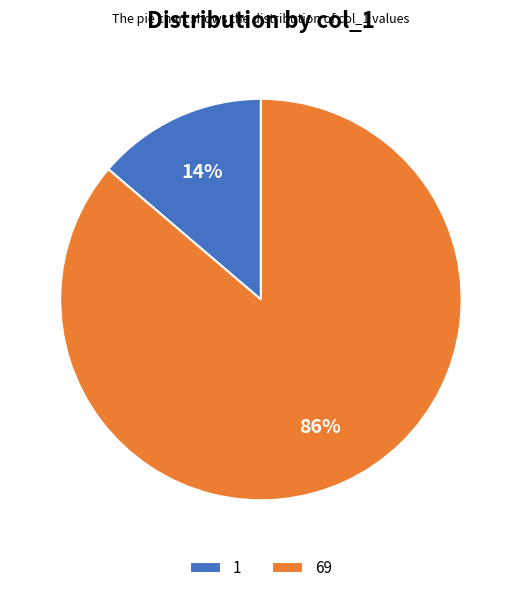

Rank the categories by value from highest to lowest.

69, 1